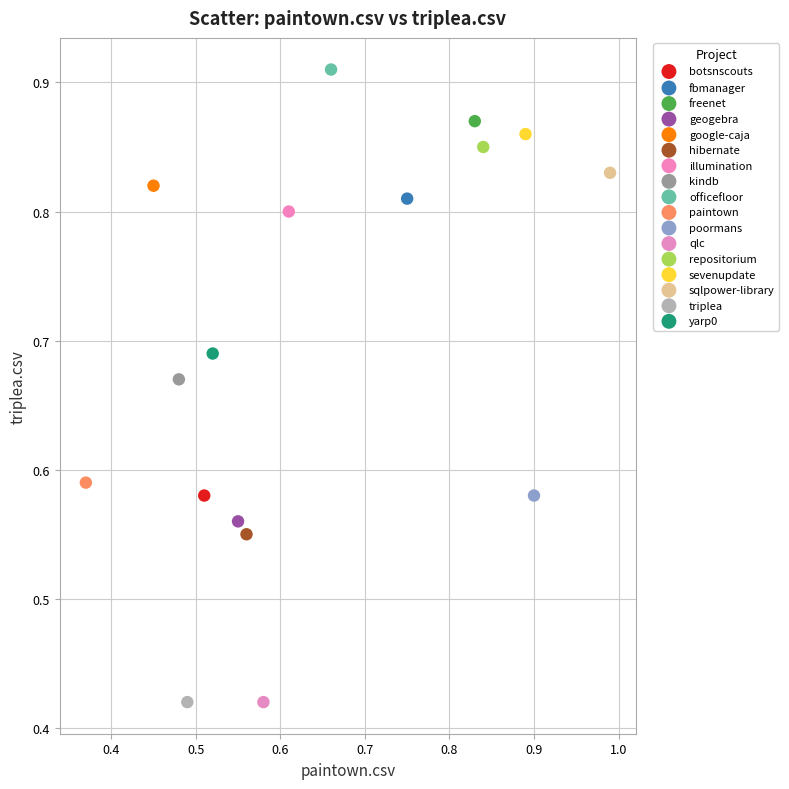

What are all the series names shown in the legend?

botsnscouts, fbmanager, freenet, geogebra, google-caja, hibernate, illumination, kindb, officefloor, paintown, poormans, qlc, repositorium, sevenupdate, sqlpower-library, triplea, yarp0